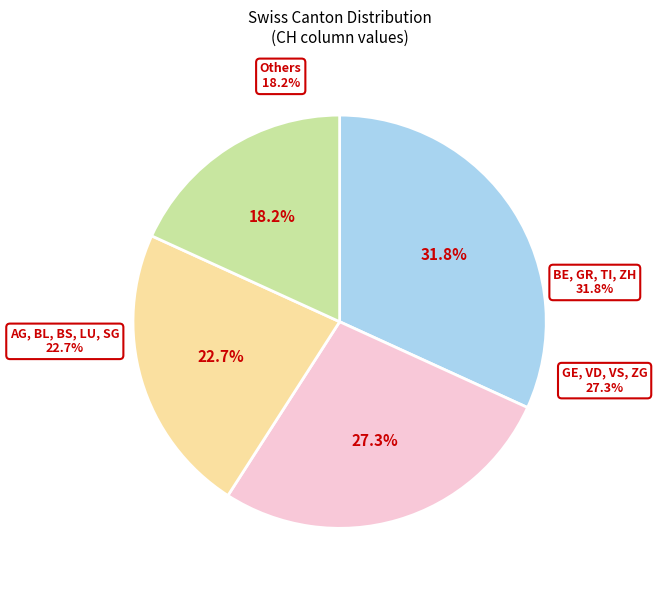

What is the total percentage of FR and NE?

5.7%